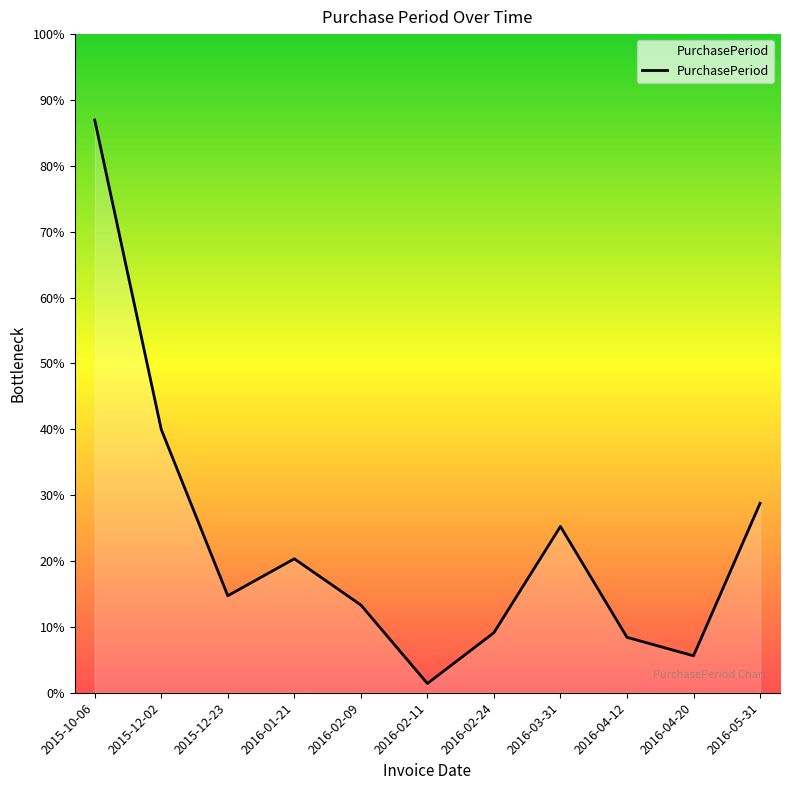

Does the chart have visible grid lines?

No